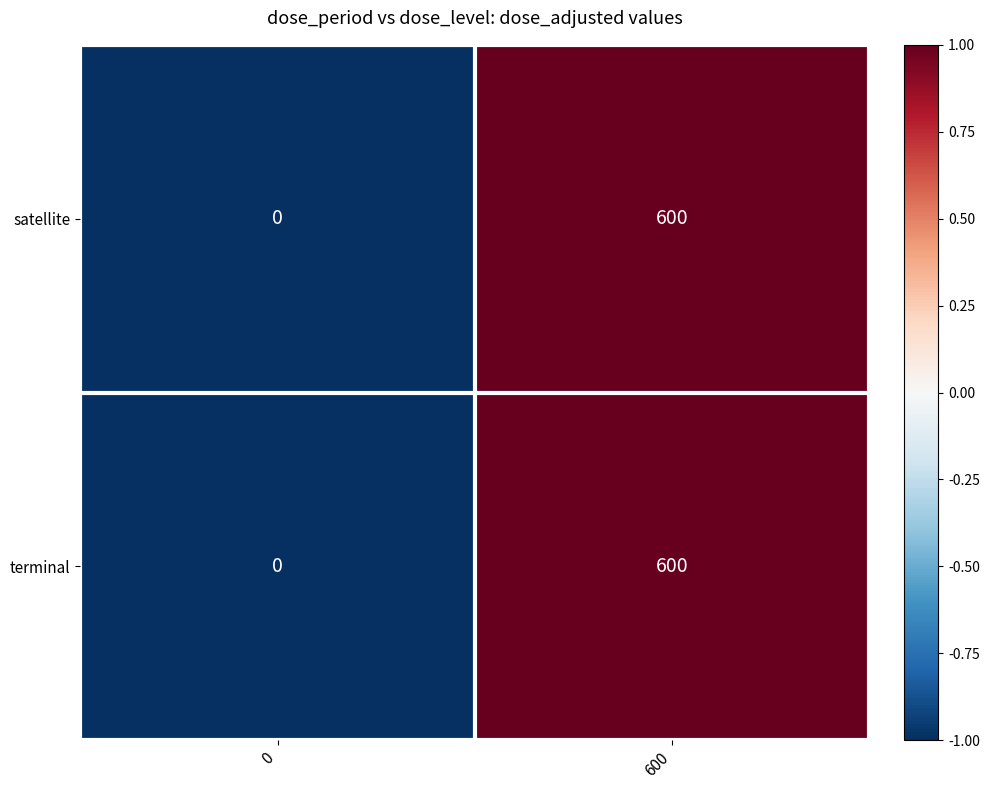

The value of terminal at 600 is 394. True or false?

False